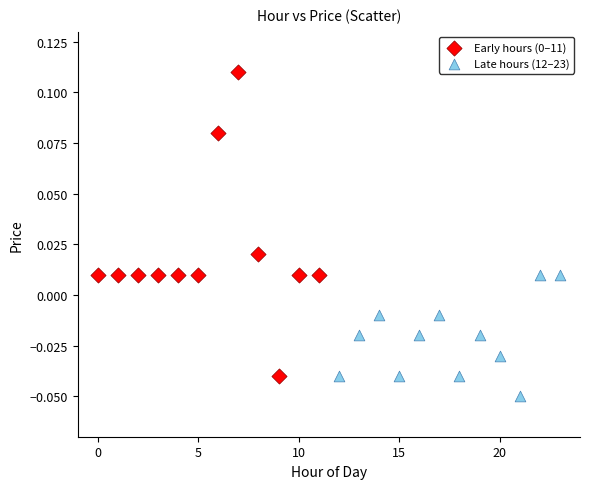

Which series contains the lowest Y value?

Late hours (12–23)